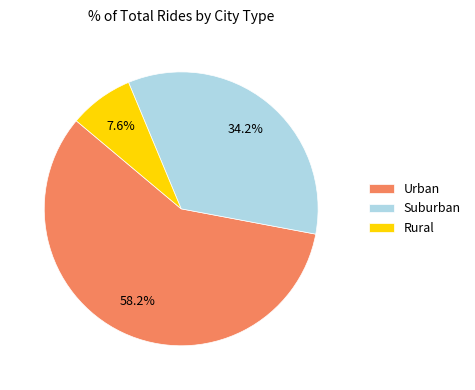

Is there any slice that represents more than half of the pie?

Yes